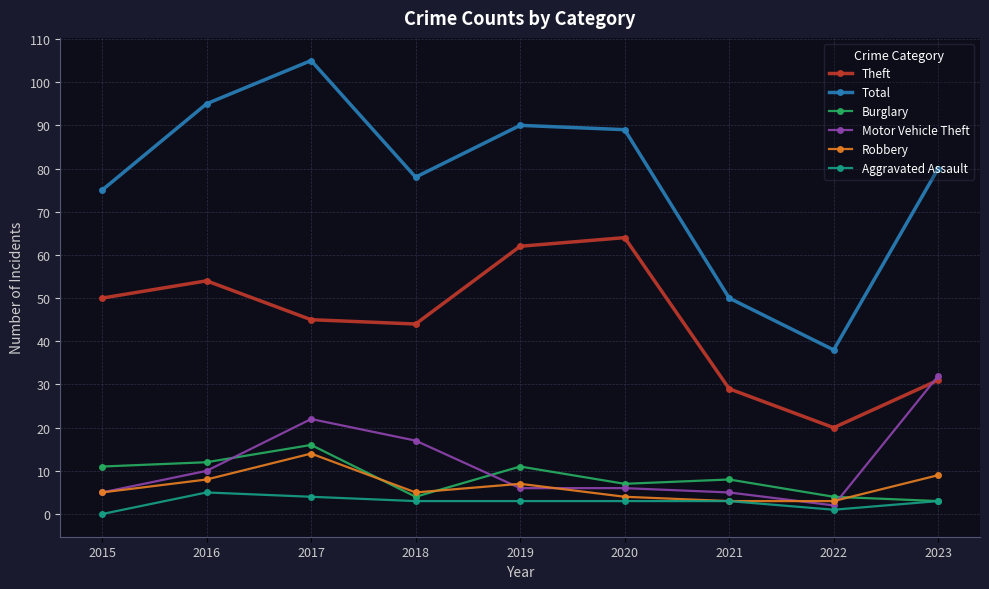

Reading left to right, transcribe all the data shown in this chart.

Theft: 2015=50	2016=54	2017=45	2018=44	2019=62	2020=64	2021=29	2022=20	2023=31
Total: 2015=75	2016=95	2017=105	2018=78	2019=90	2020=89	2021=50	2022=38	2023=80
Burglary: 2015=11	2016=12	2017=16	2018=4	2019=11	2020=7	2021=8	2022=4	2023=3
Motor Vehicle Theft: 2015=5	2016=10	2017=22	2018=17	2019=6	2020=6	2021=5	2022=2	2023=32
Robbery: 2015=5	2016=8	2017=14	2018=5	2019=7	2020=4	2021=3	2022=3	2023=9
Aggravated Assault: 2015=0	2016=5	2017=4	2018=3	2019=3	2020=3	2021=3	2022=1	2023=3